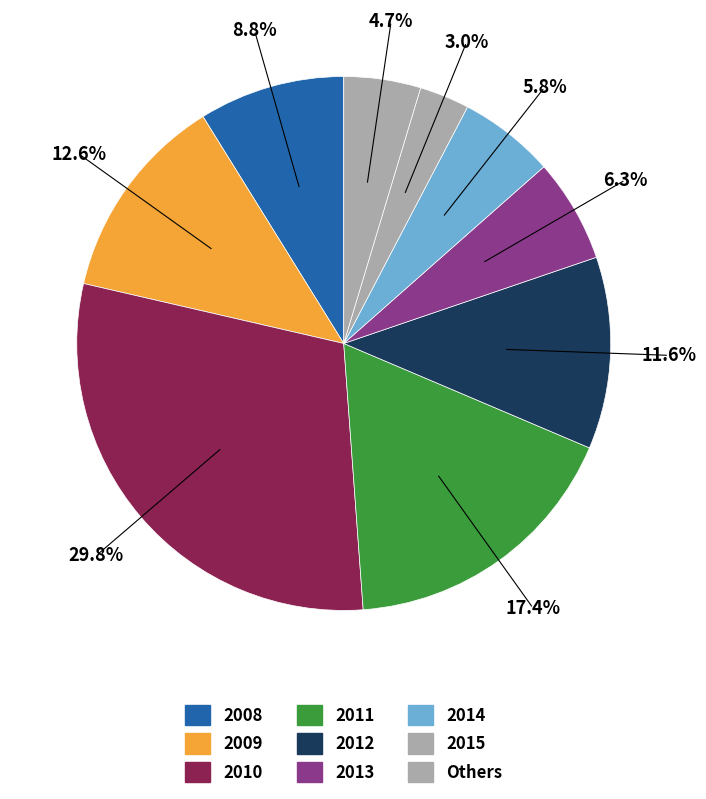

Count the number of slices in the pie.

9